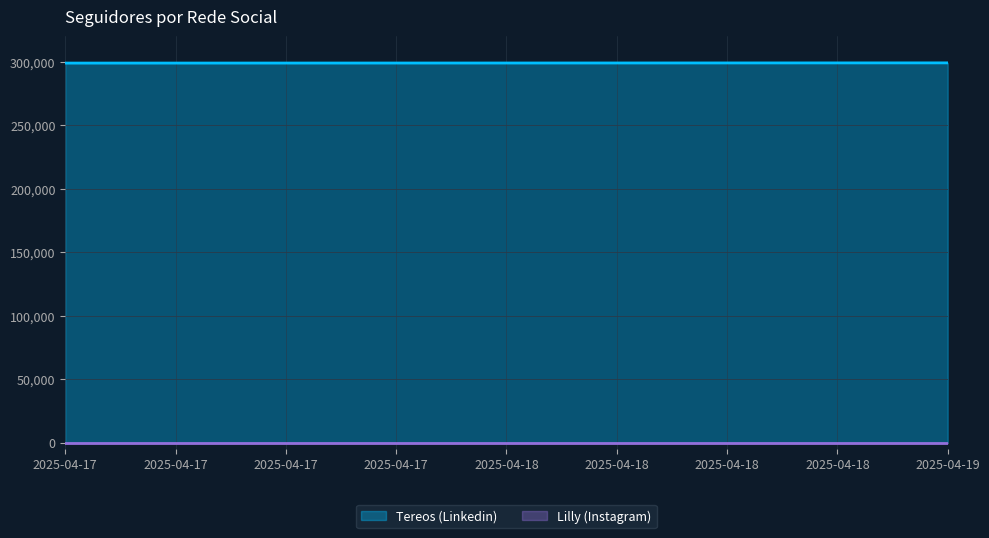

How many distinct data groups are displayed?

2